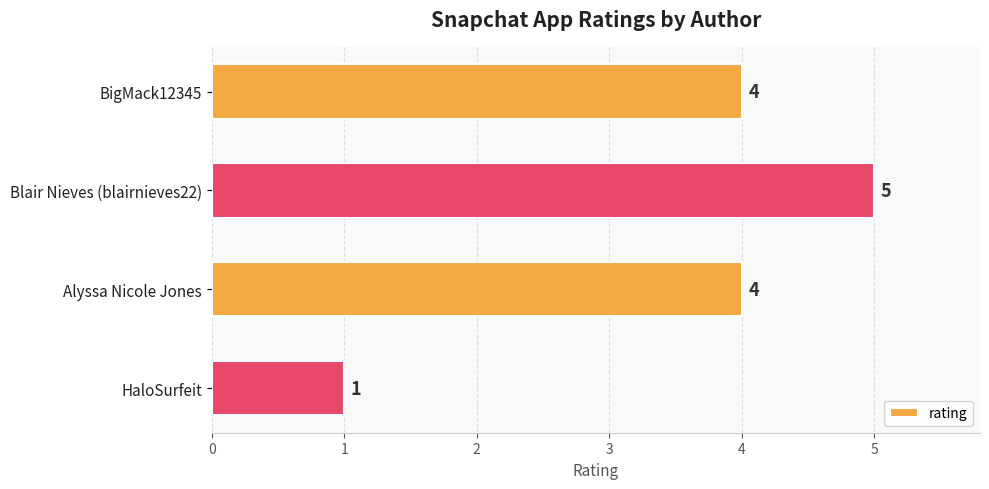

Reading top to bottom, transcribe all the data shown in this chart.

4	5	4	1